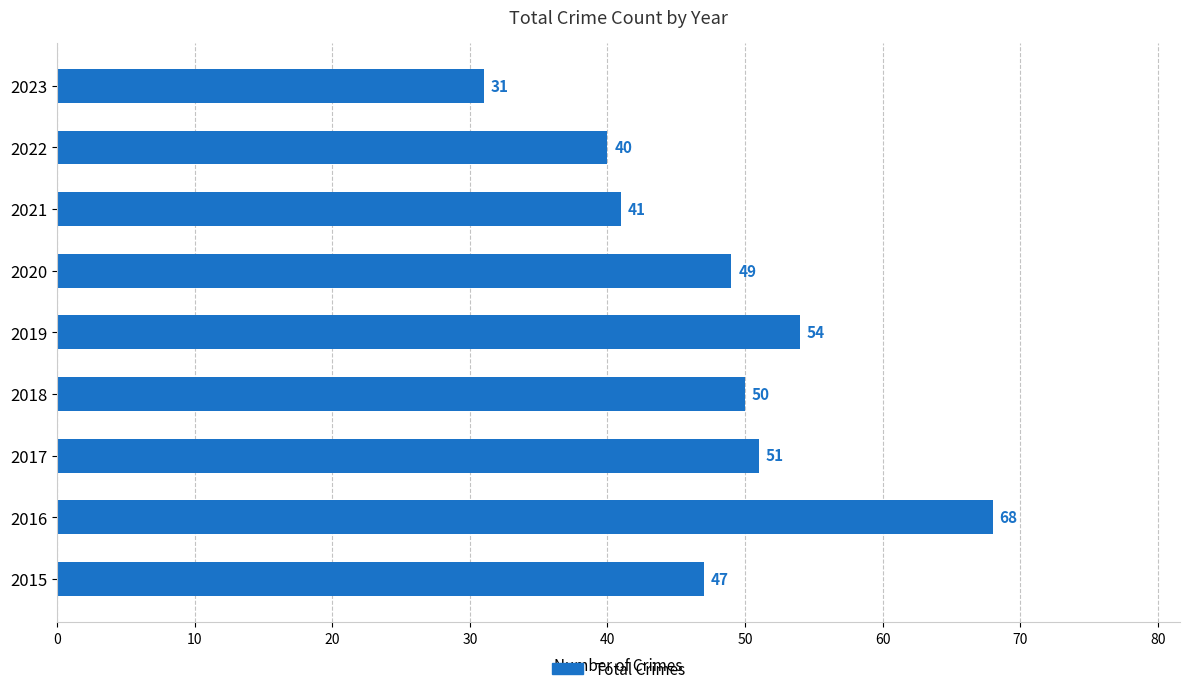

What is the average value?

48